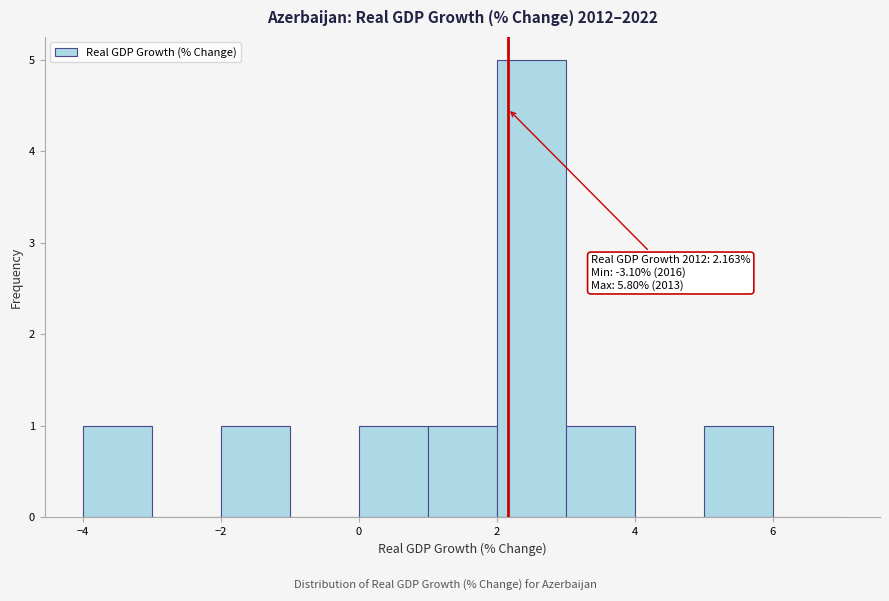

Which range on the x-axis has the tallest bar?

2 to 3